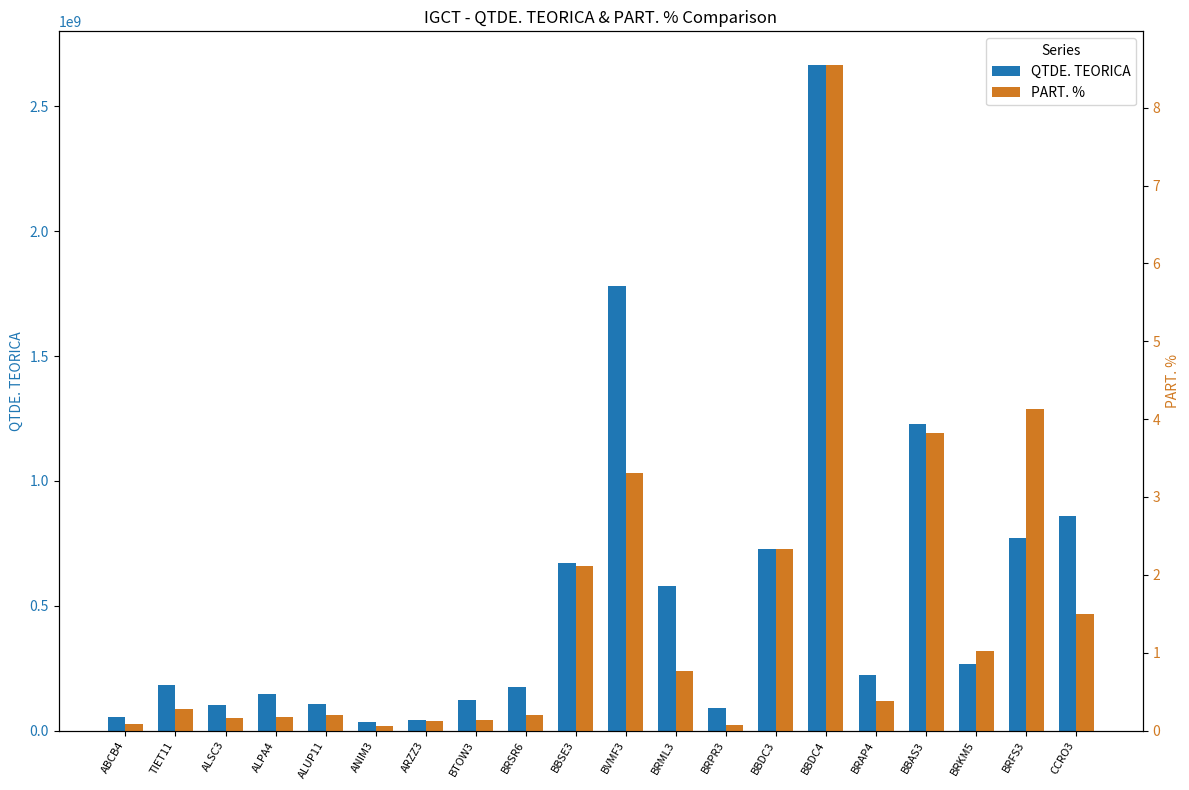

Rank the series by their average value, from highest to lowest.

QTDE. TEORICA, PART. %